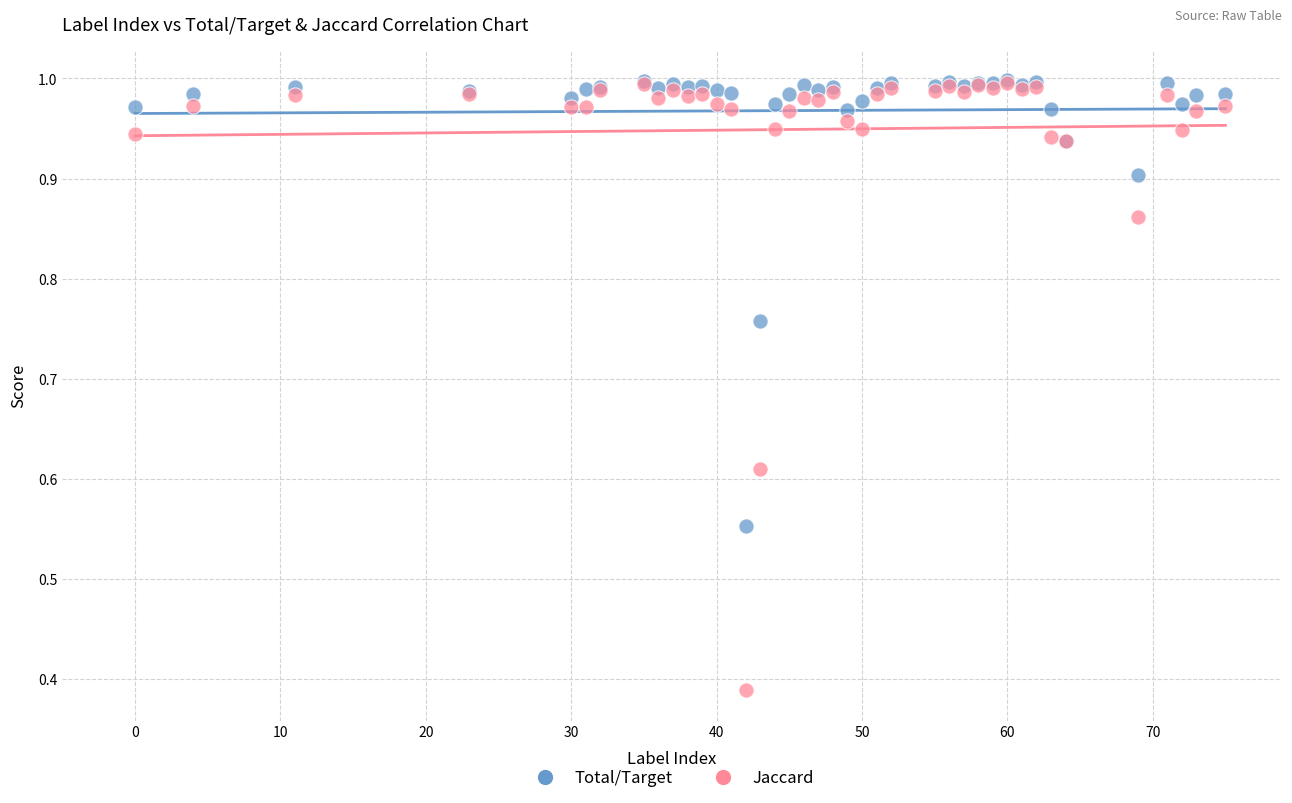

What are all the series names shown in the legend?

Total/Target, Jaccard